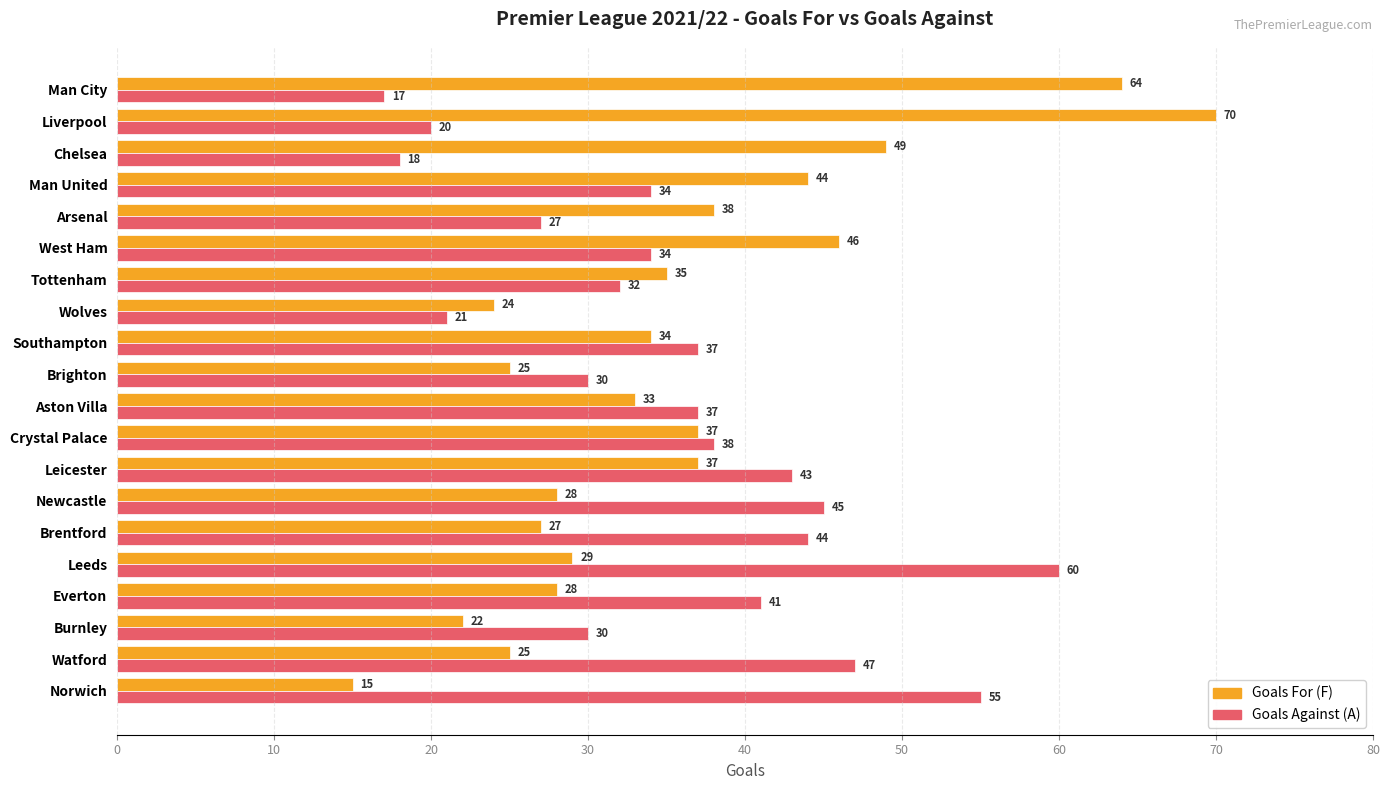

Where is Goals For (F) nearest to the value 42?

Man United